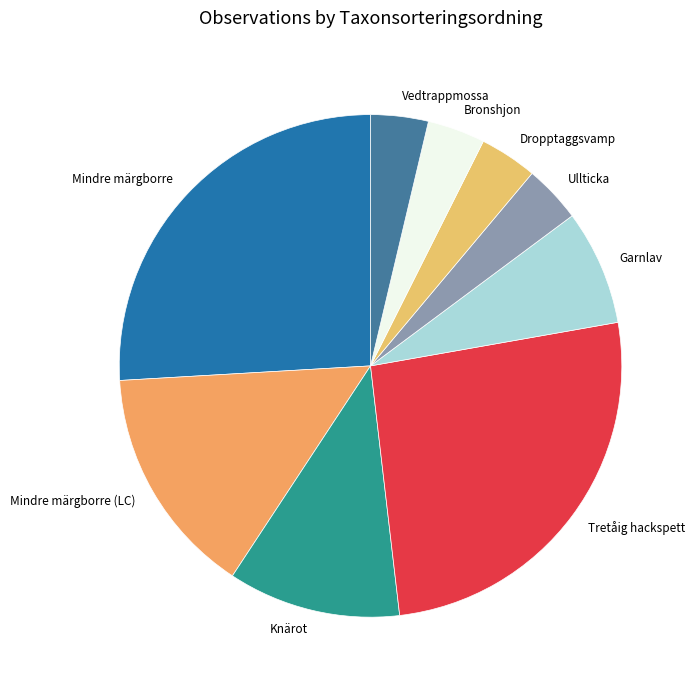

Is there a majority slice in this chart?

No